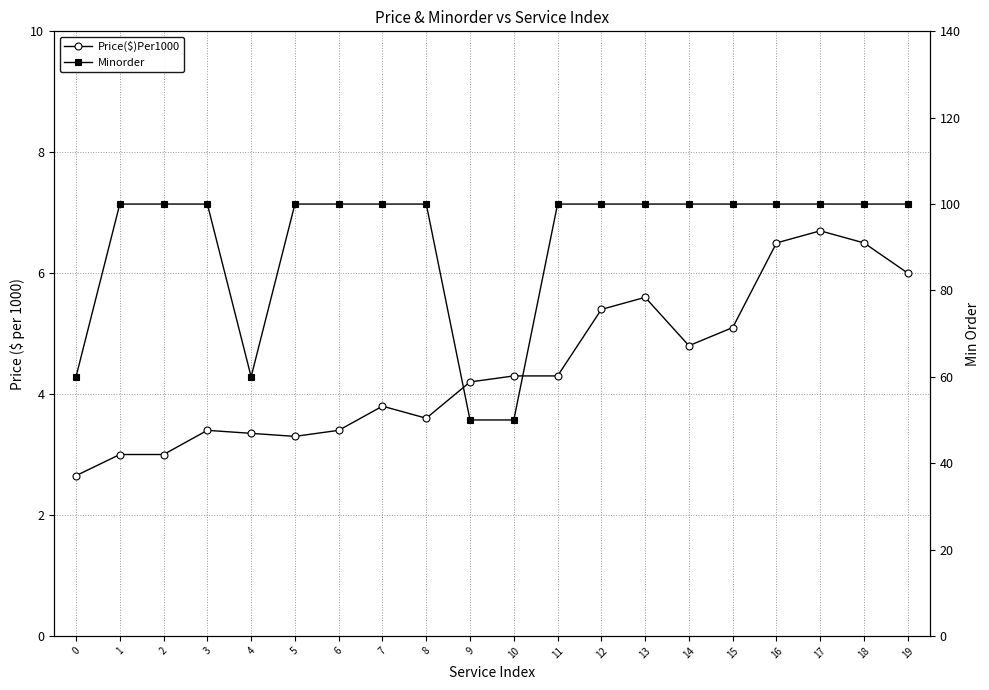

At which category is the sum across all series the highest?

17